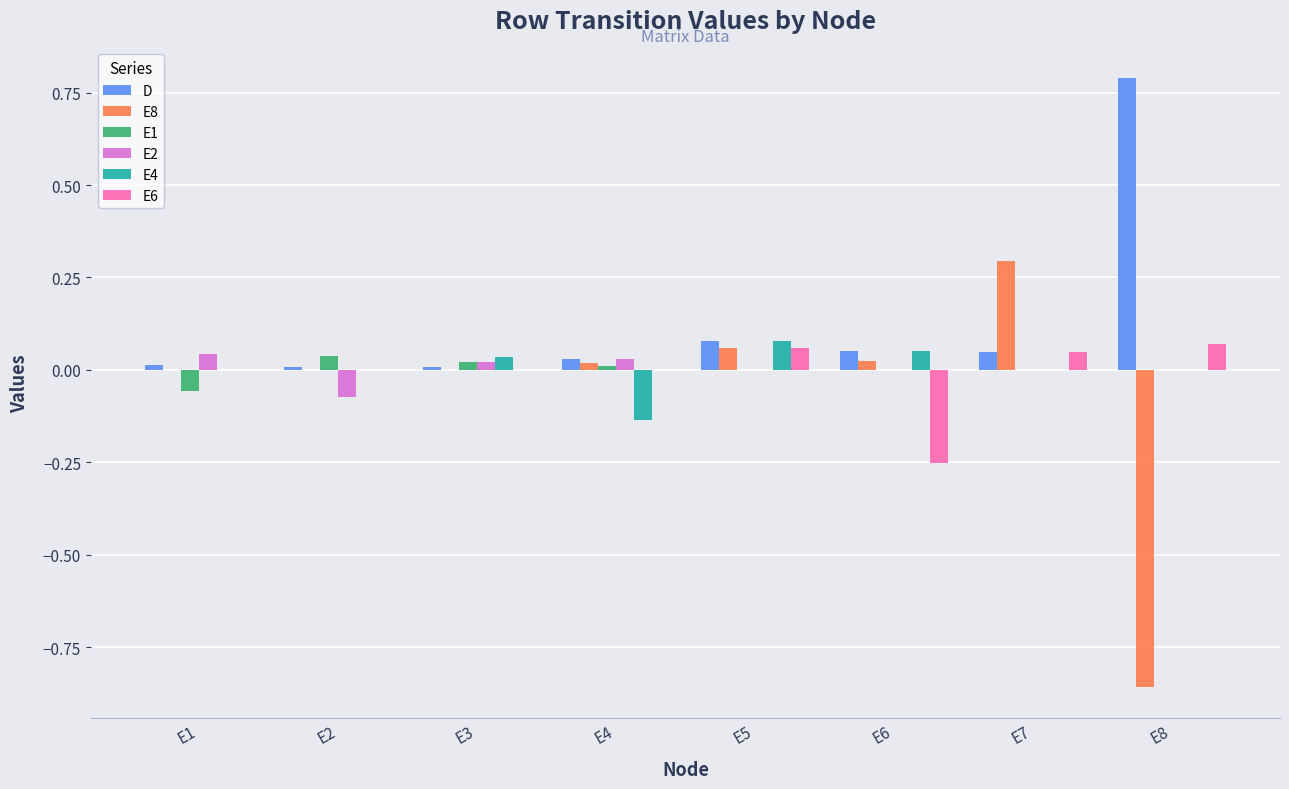

Which series changed the most between E5 and E8?

E8